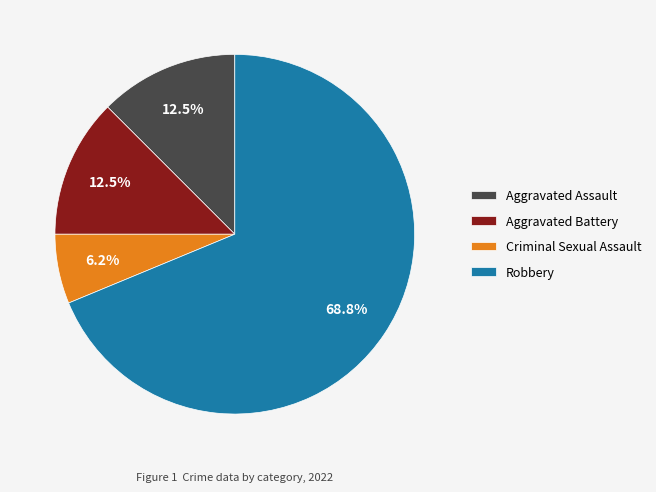

Which has a higher value, Criminal Sexual Assault or Aggravated Assault?

Aggravated Assault